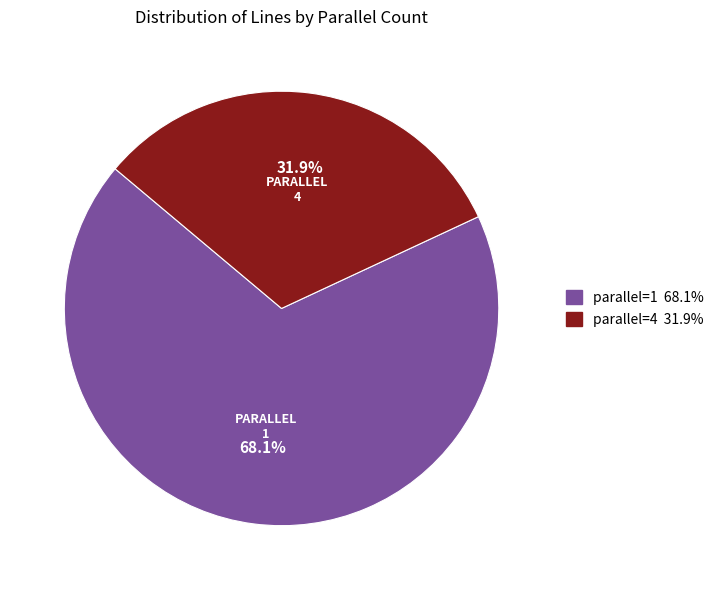

What percentage is the parallel=4 slice, to the nearest percent?

32%